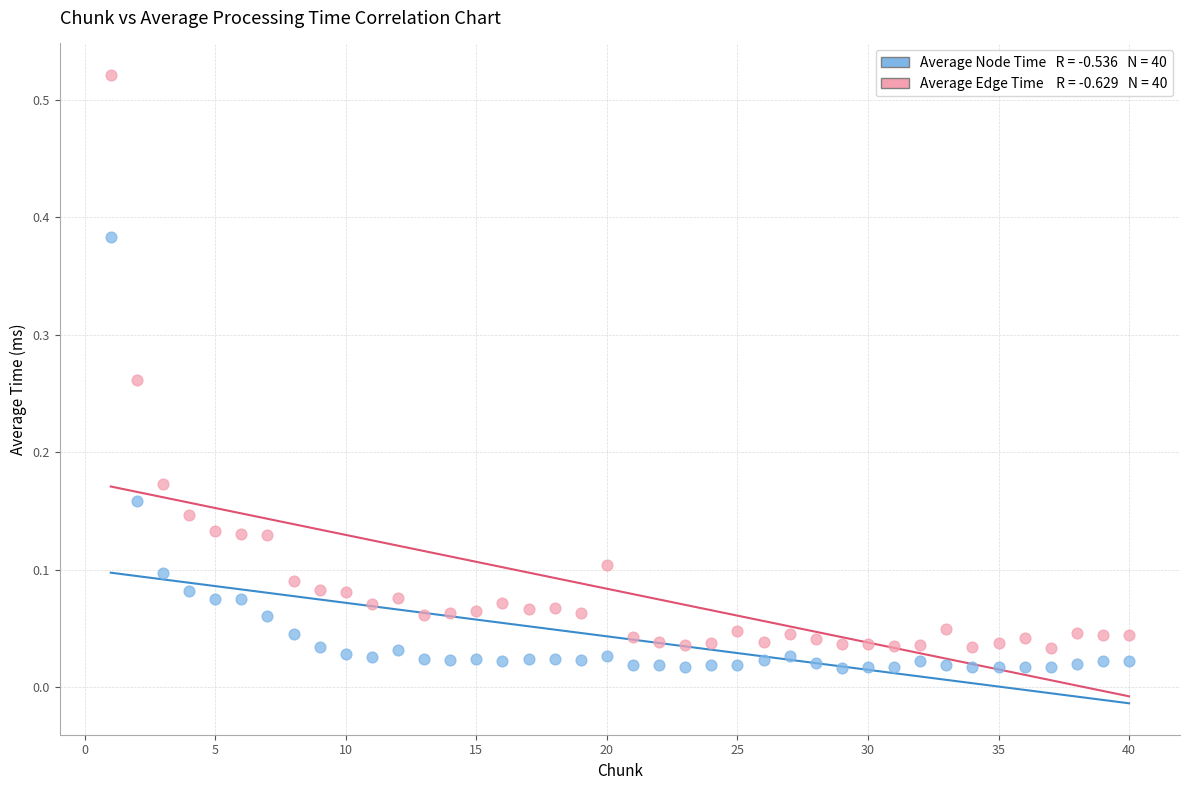

Across all data points, what is the range of X values (max minus min)?

39.0